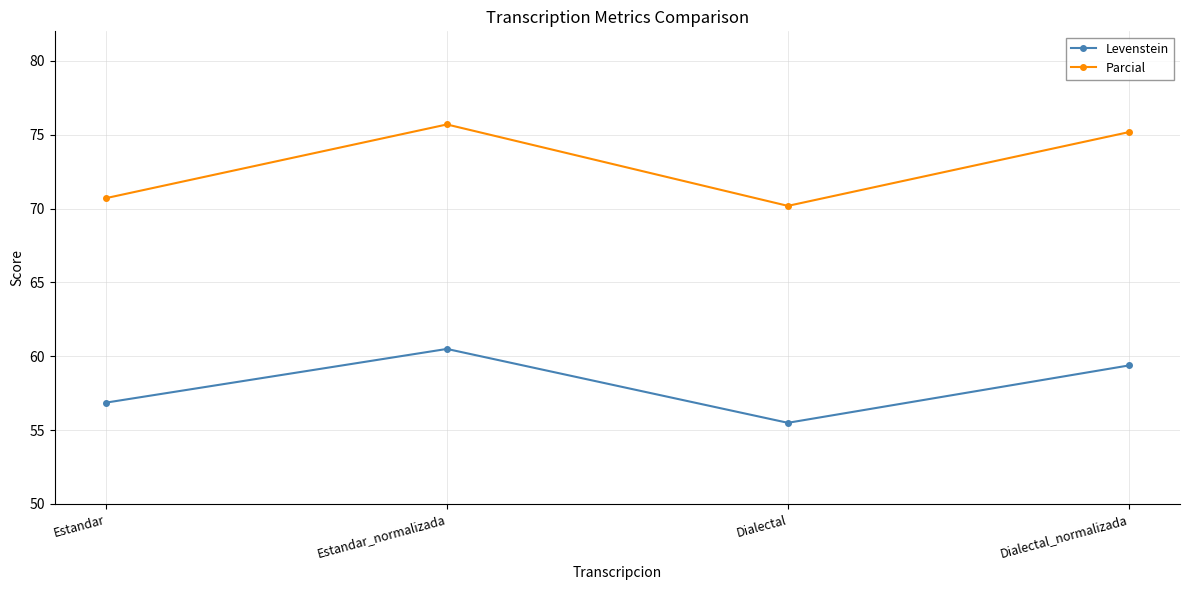

Reading left to right, list all the values displayed in this chart.

Levenstein: Estandar=56.9	Estandar_normalizada=60.5	Dialectal=55.5	Dialectal_normalizada=59.4
Parcial: Estandar=70.7	Estandar_normalizada=75.7	Dialectal=70.2	Dialectal_normalizada=75.2